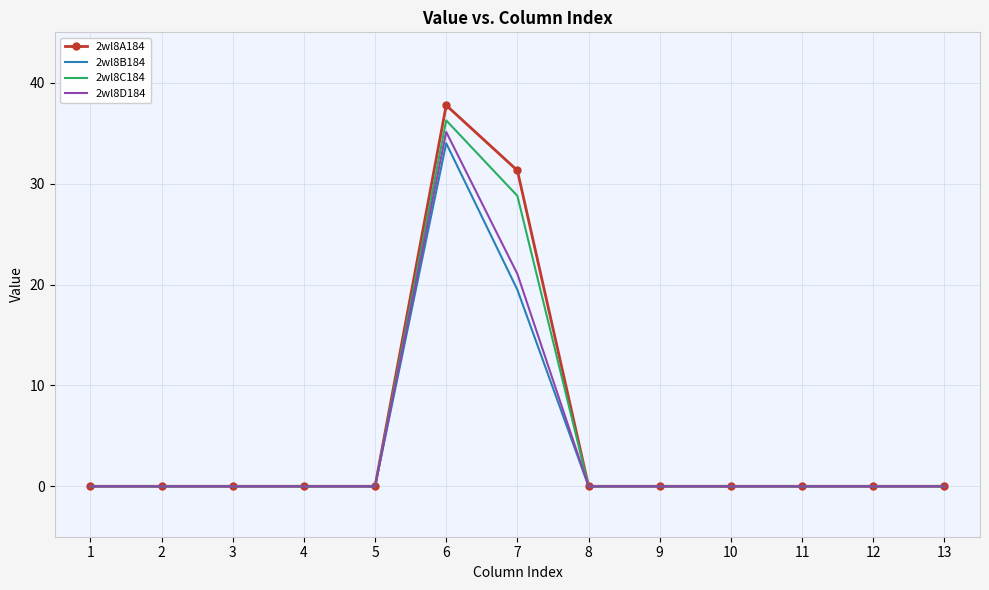

Which series changed the most between 6 and 9?

2wl8A184